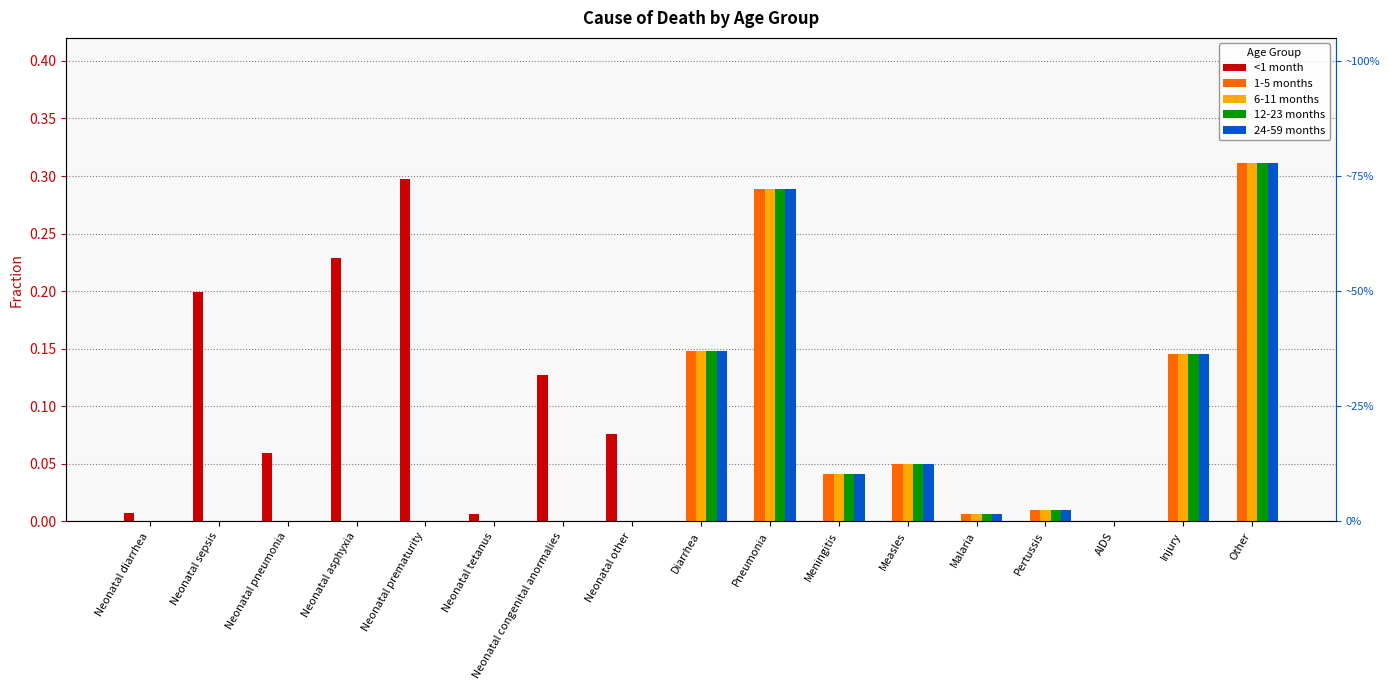

How many values in 12-23 months are above zero?

8